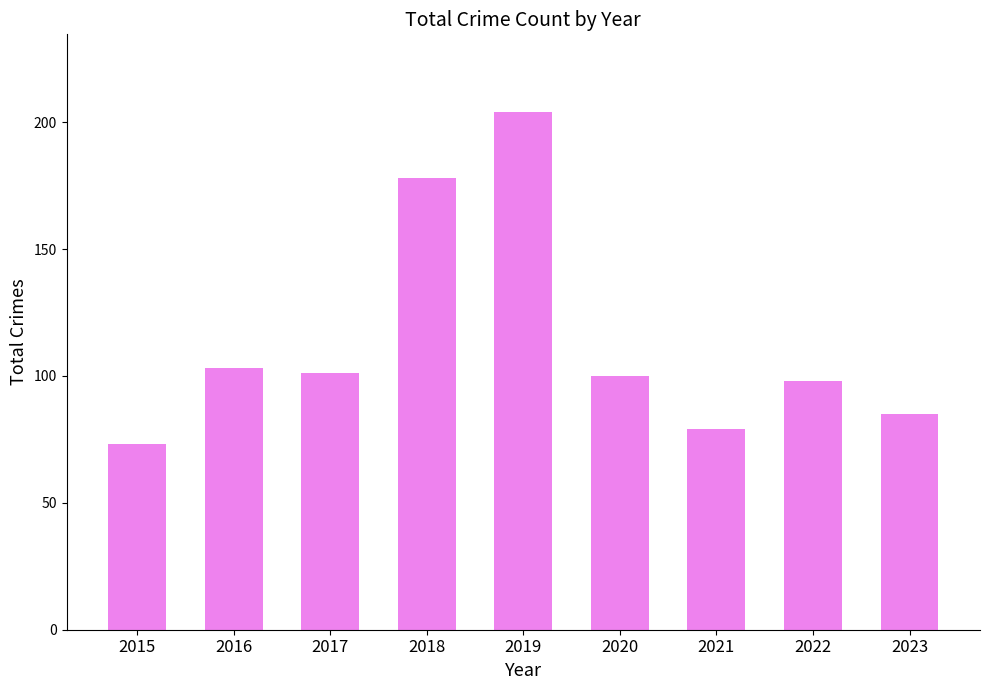

How many series are shown in this chart?

1